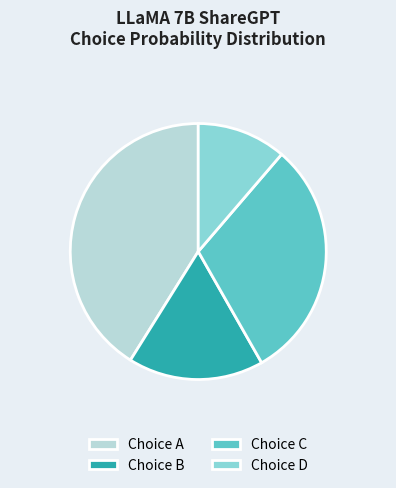

Is the sum of Choice B and Choice A greater than half?

Yes